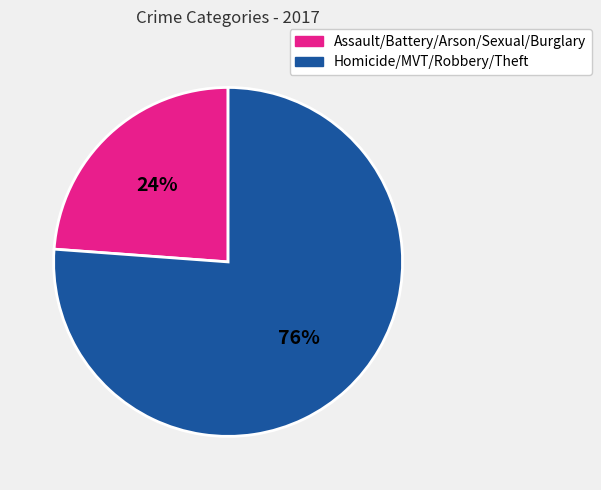

To the nearest percent, what is the difference between the largest and smallest slice percentages?

52%